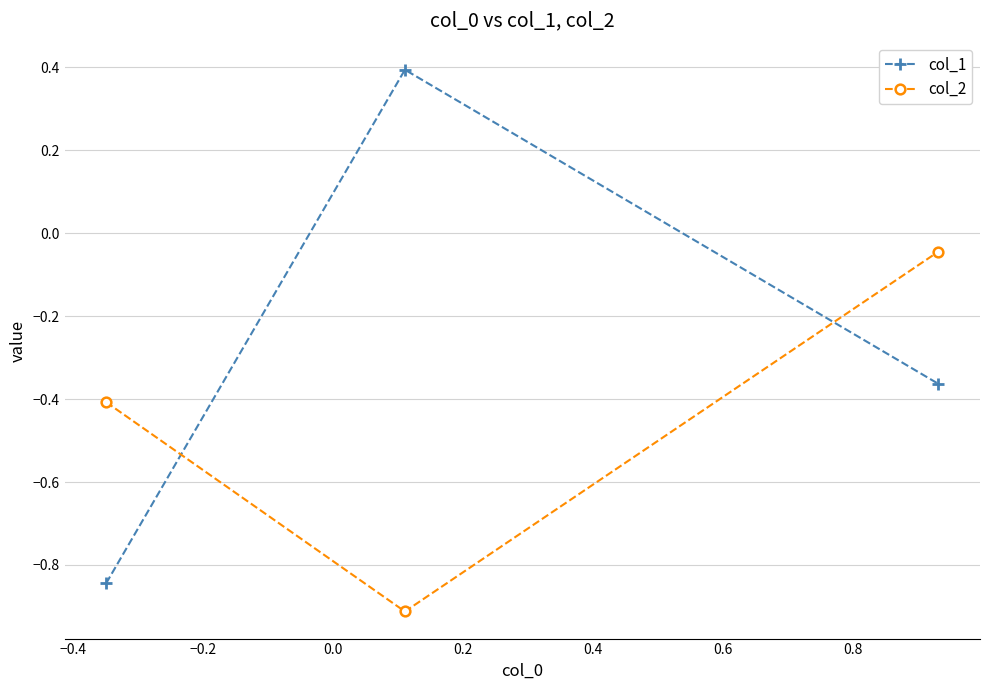

What is the average value of the col_1 series?

-0.3